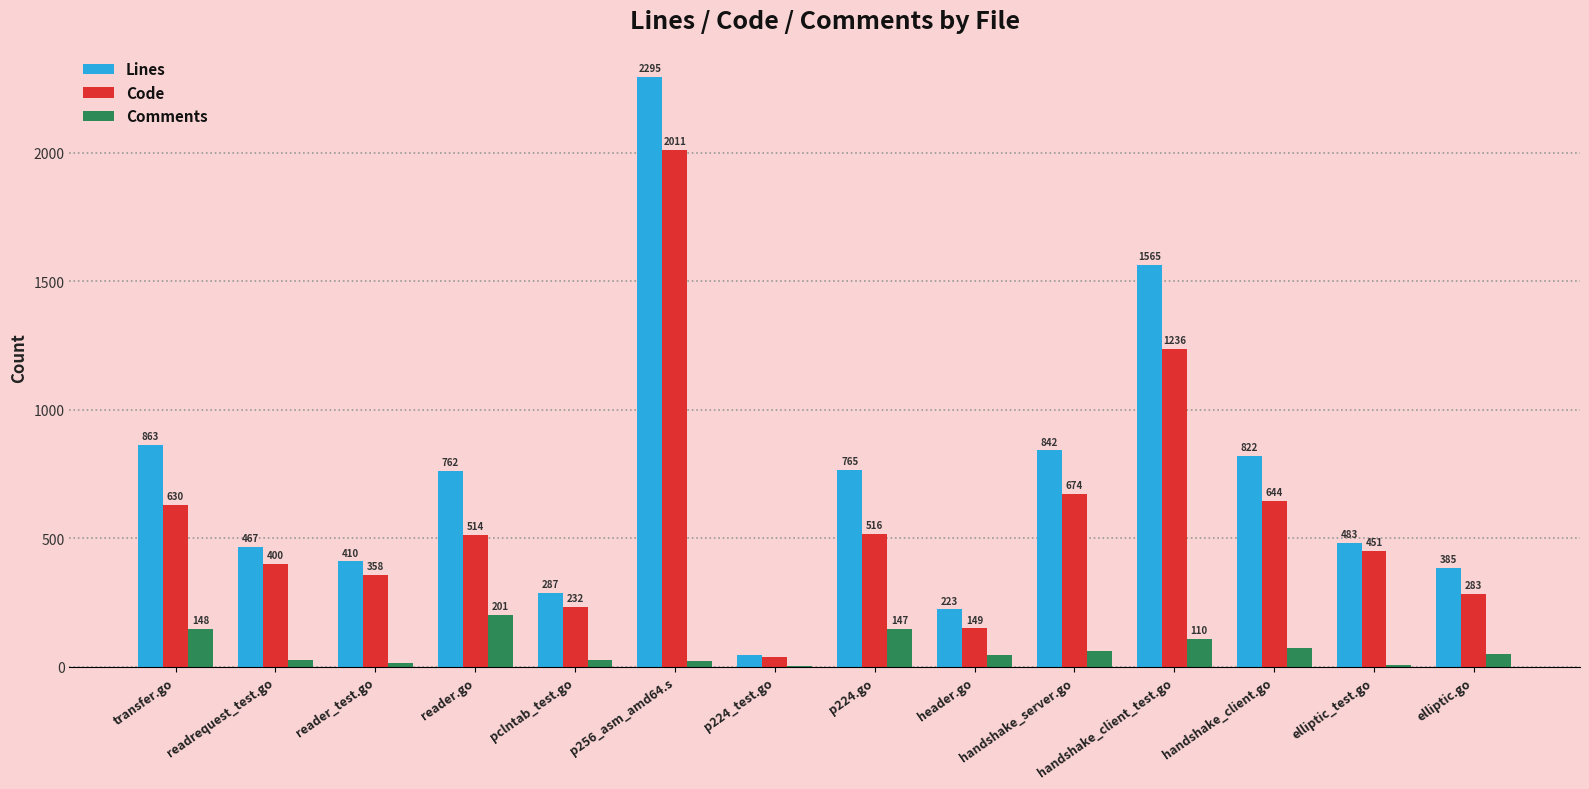

What is the sum of all Code values?

8136